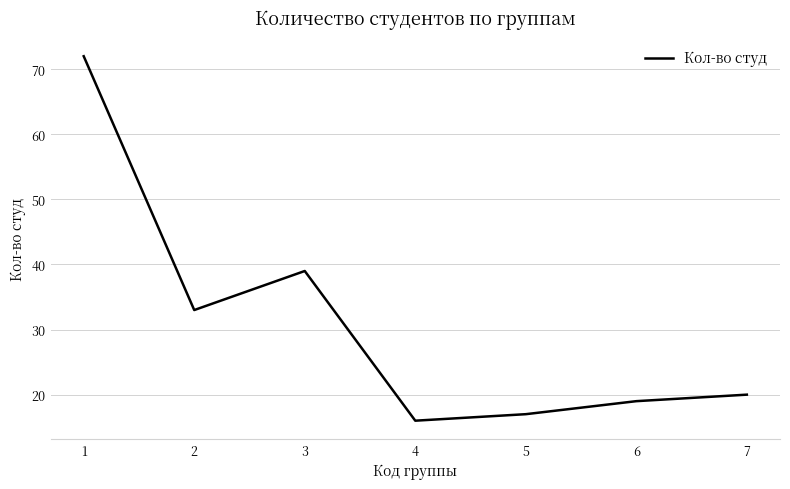

Is it true that the value at 4 is 16?

True